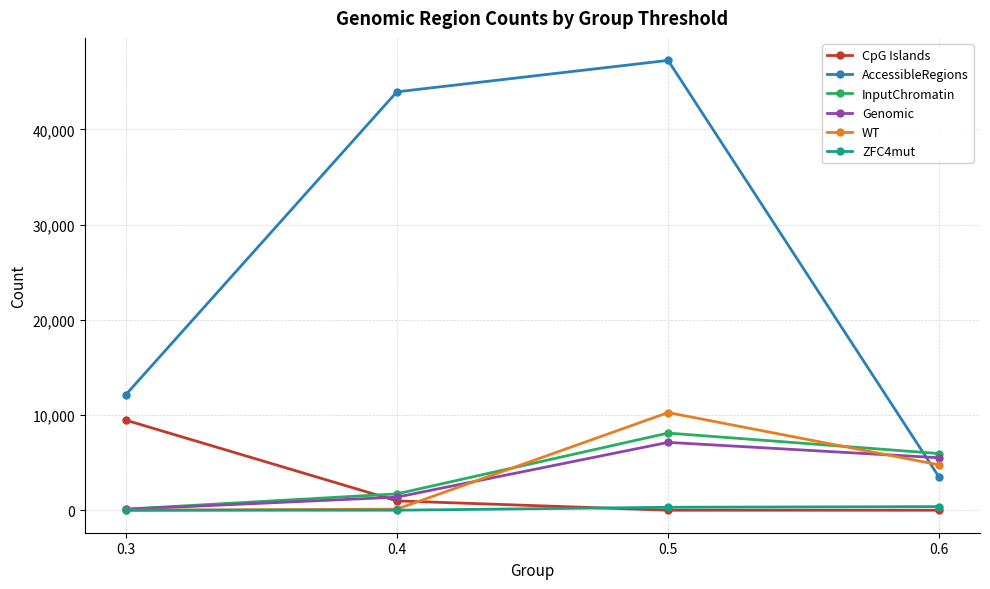

In InputChromatin, how many points are higher than both neighbors (excluding endpoints)?

1